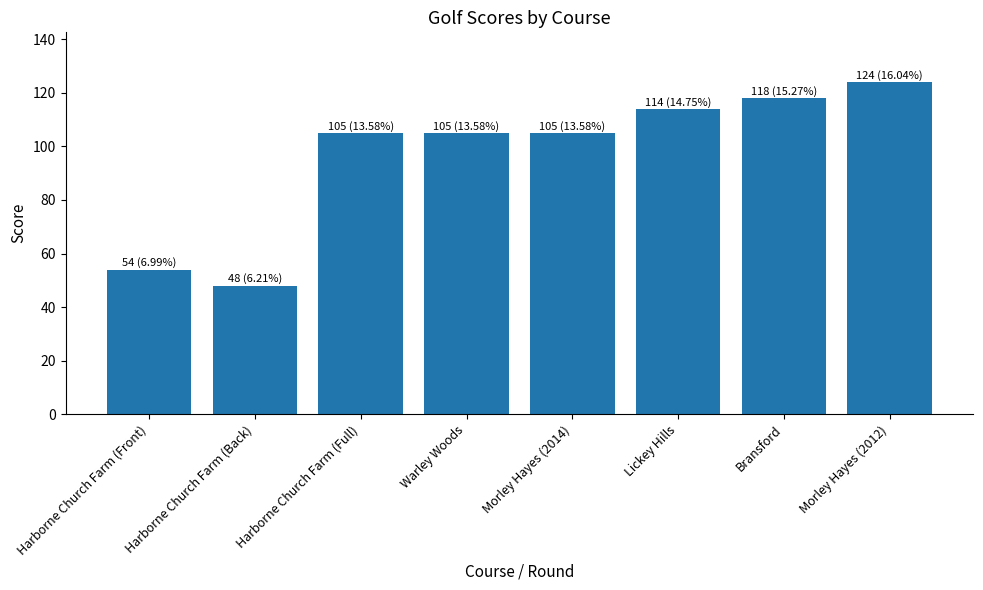

What is the difference between the second highest and minimum values?

70